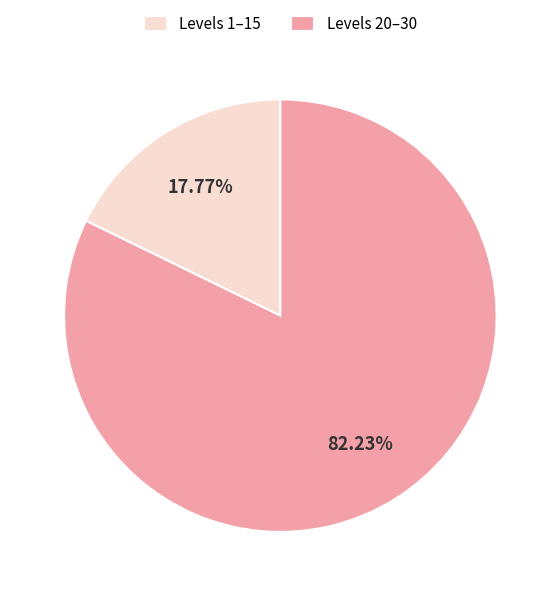

Rank the categories by value from highest to lowest.

Levels 20–30, Levels 1–15